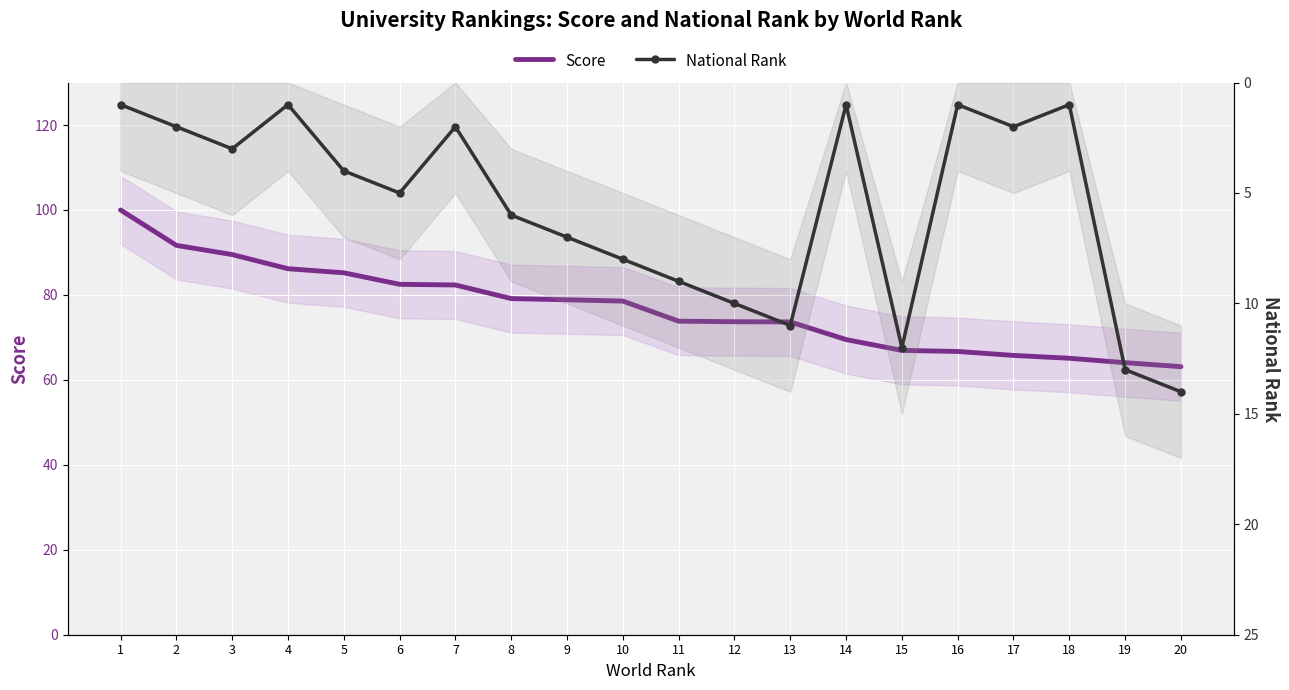

What is the difference between the maximum and second lowest values in the National Rank series?

13.0